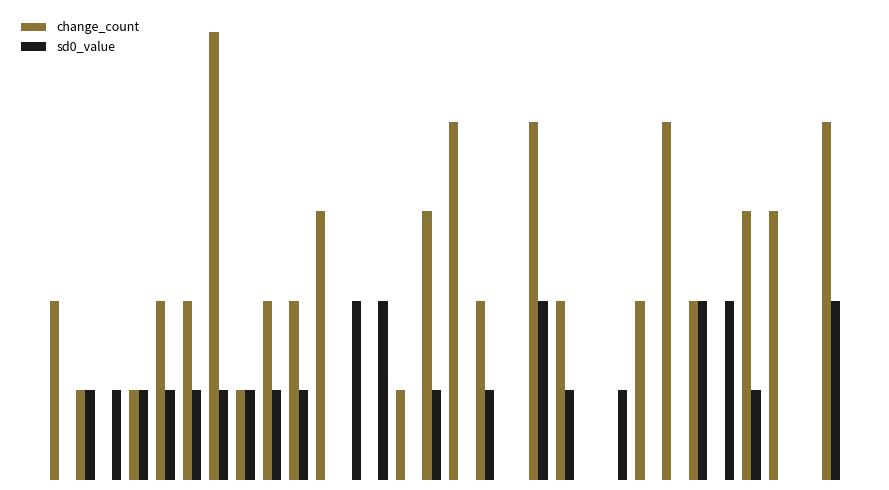

Are the bars horizontal?

No